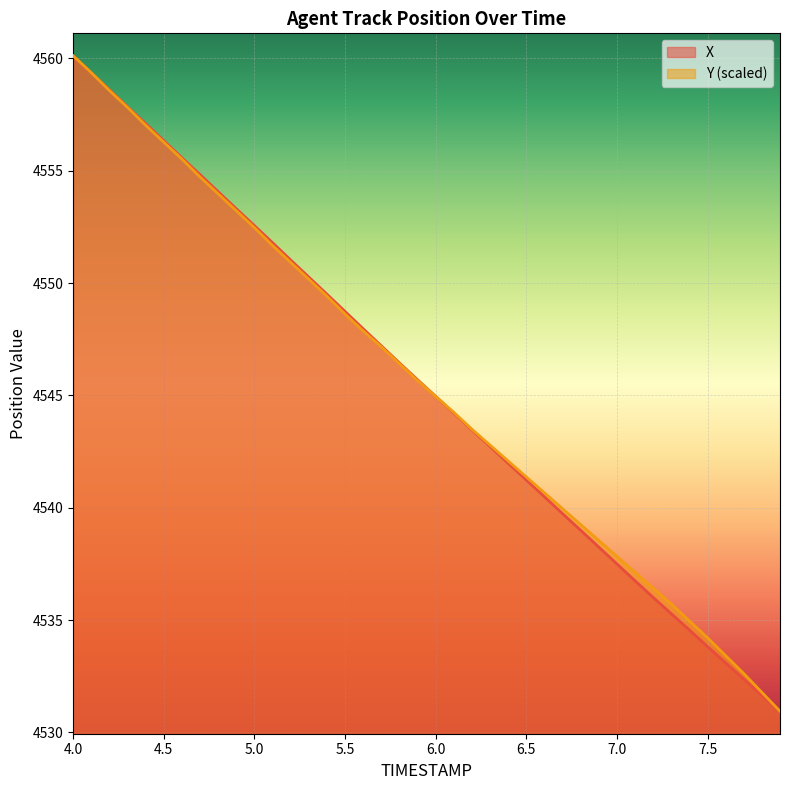

The Y (scaled) series shows 3131.9 at 4.5. True or false?

False